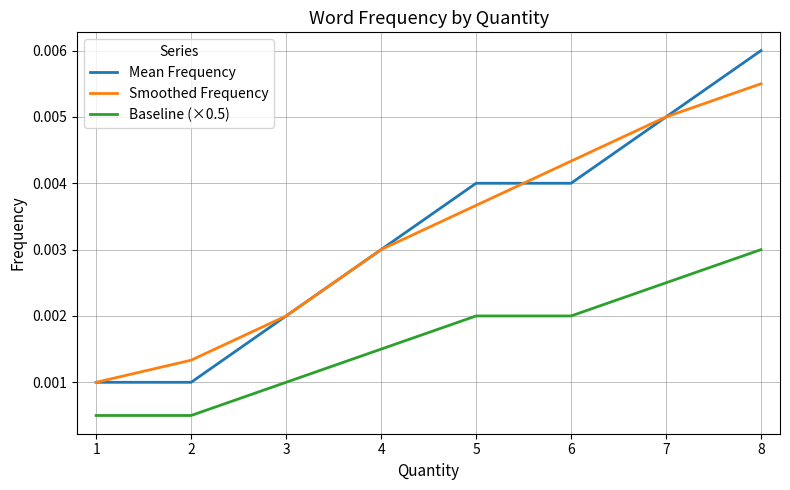

Is the value of Smoothed Frequency at 1 greater than the value of Mean Frequency at 8?

No